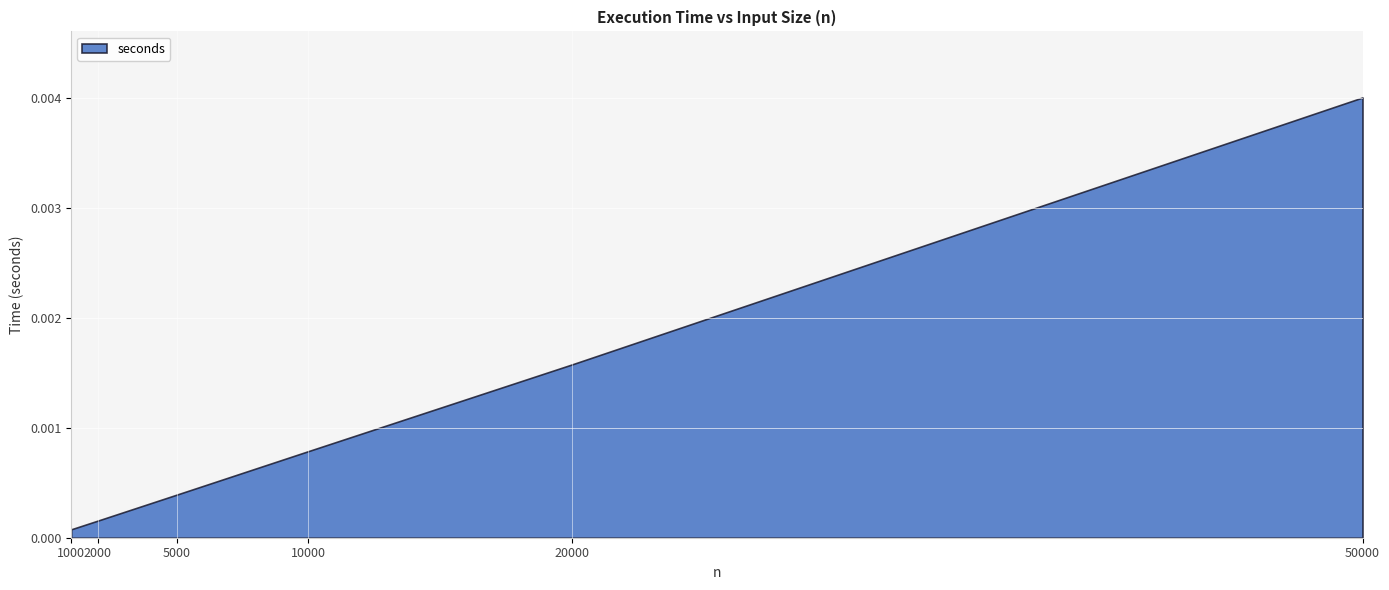

The value at 2000 is 0.0. True or false?

False